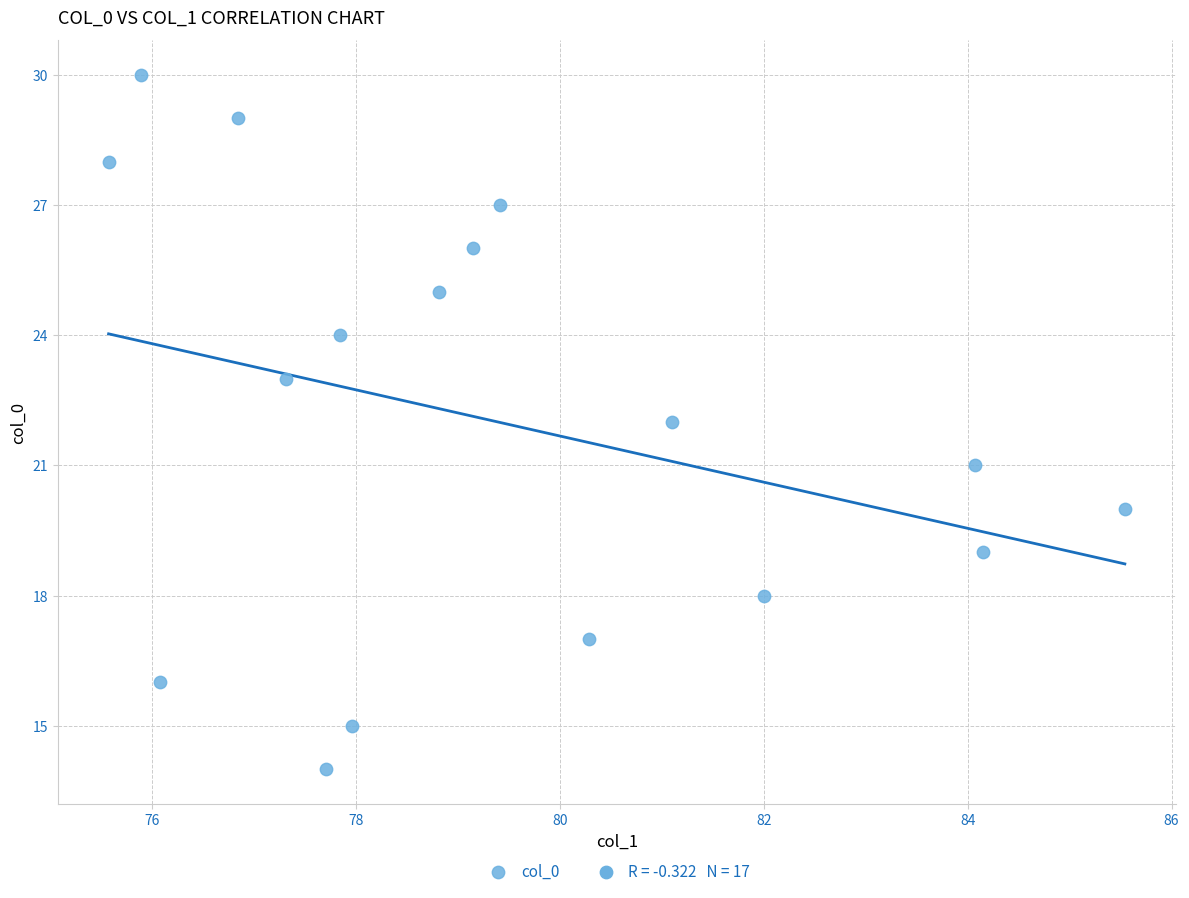

What is the range of Y values (max minus min)?

16